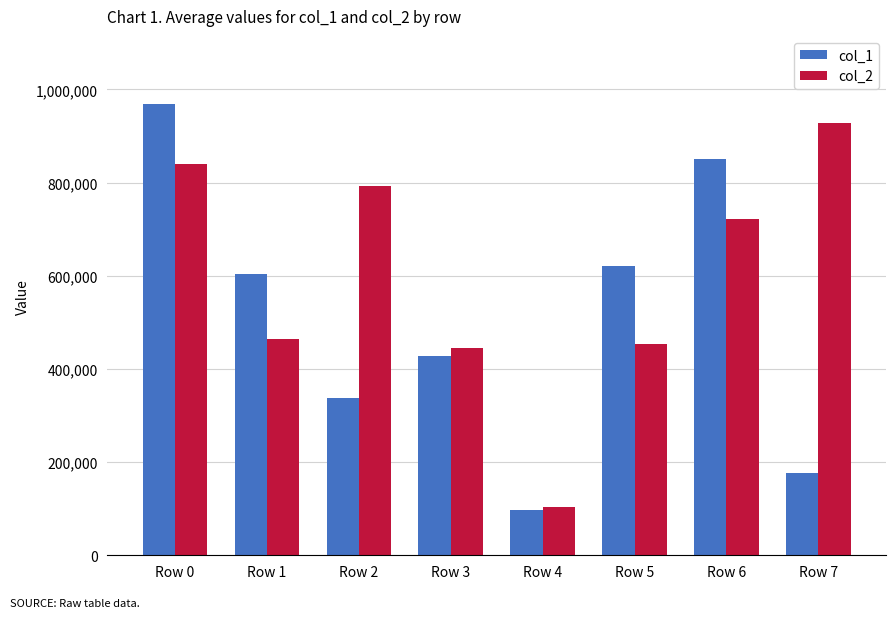

What is the difference between the highest and lowest values at Row 0?

128808